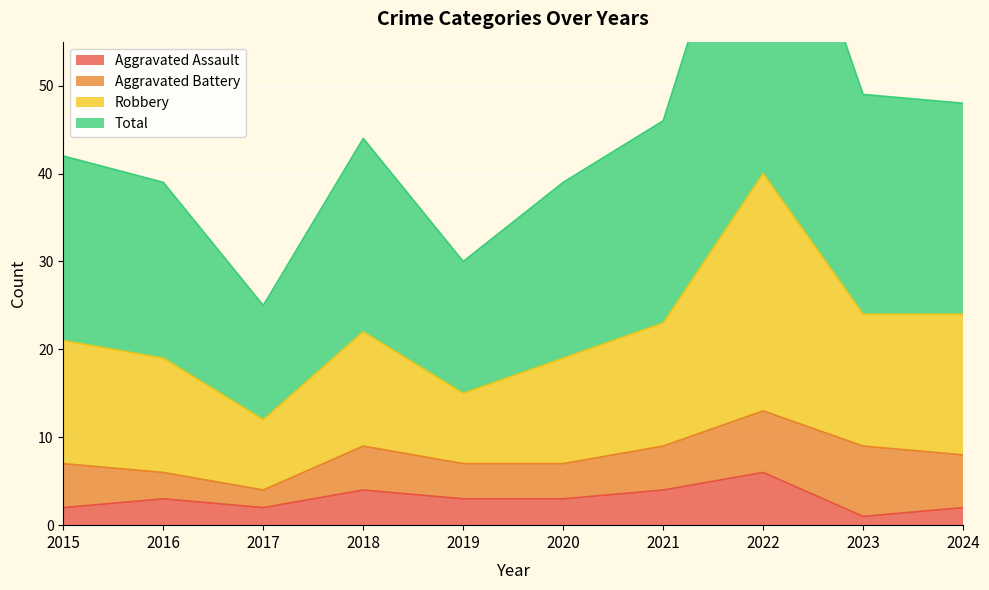

True or false: Aggravated Assault has more than 1 points higher than both neighbors.

True